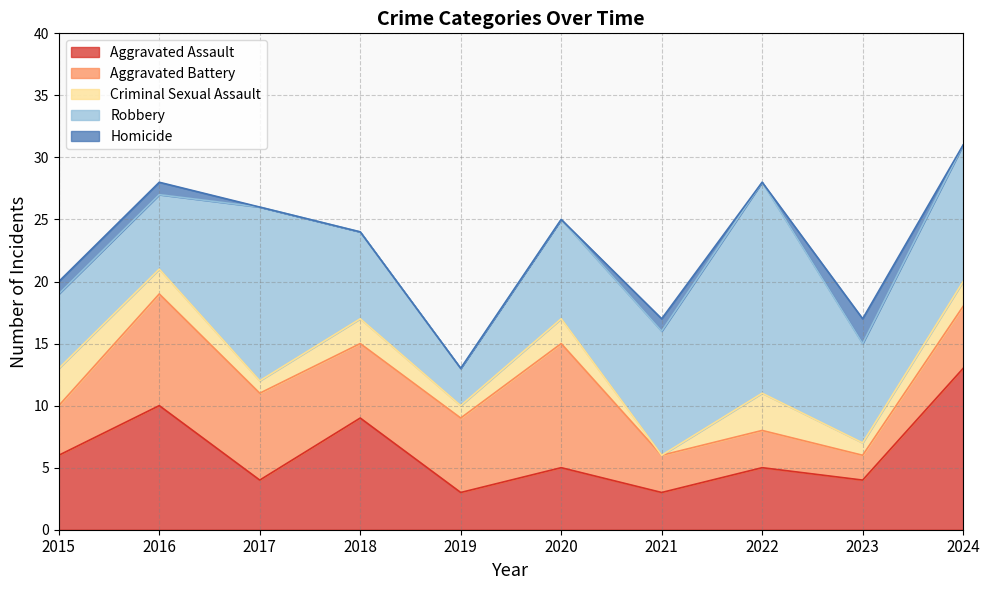

True or false: Homicide and Robbery cross at least once.

False